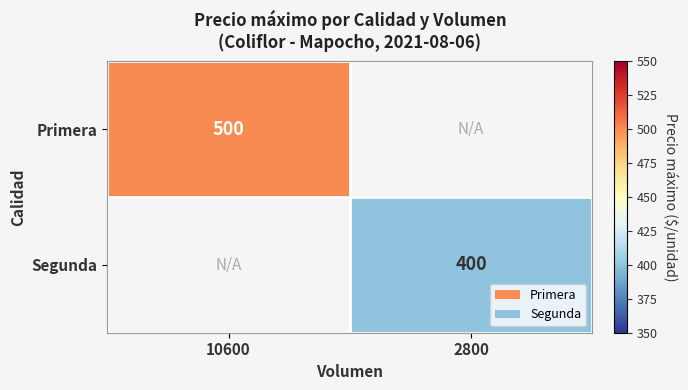

Is it true that Segunda equals 569 at 2800?

False